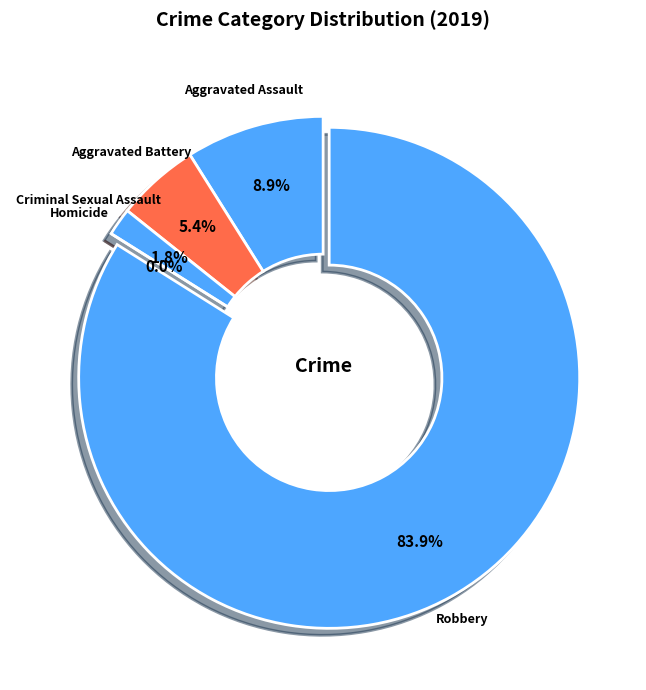

Which category has the biggest portion of the pie?

Robbery